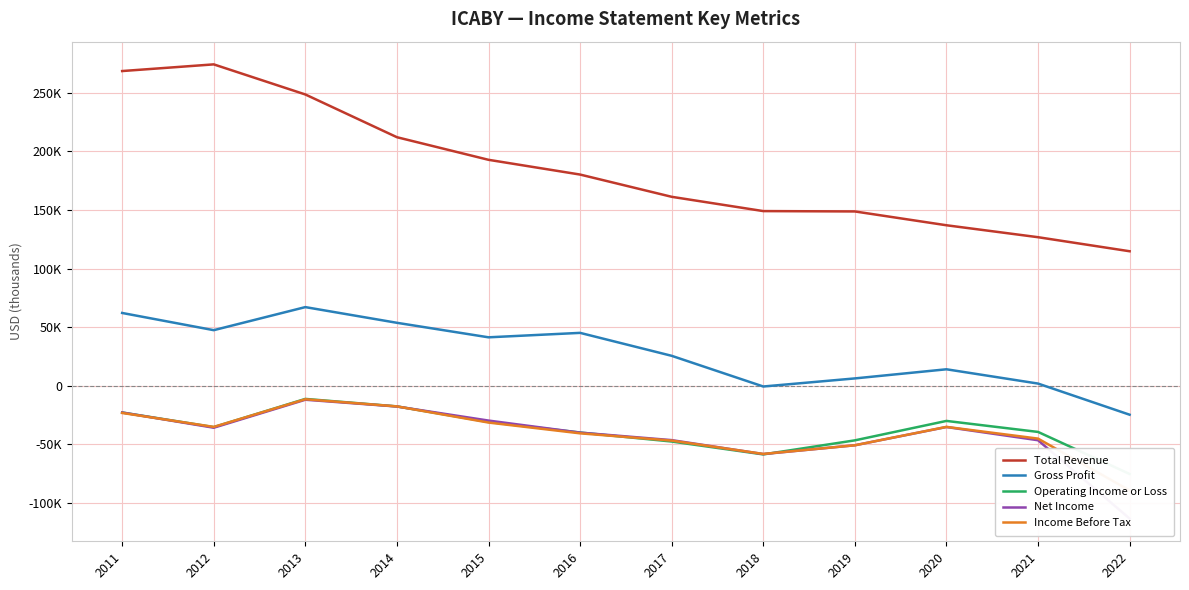

What is the difference between the Total Revenue values at 2019 and 2011?

119900